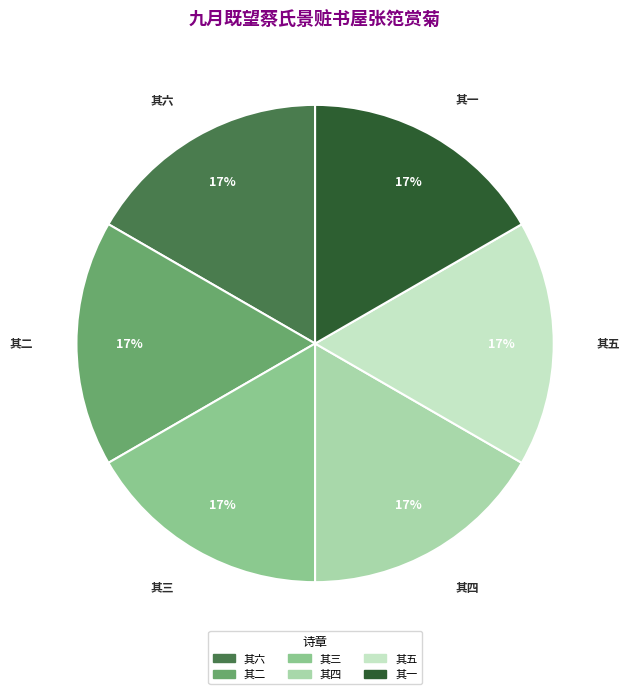

Does any single category account for the majority?

No